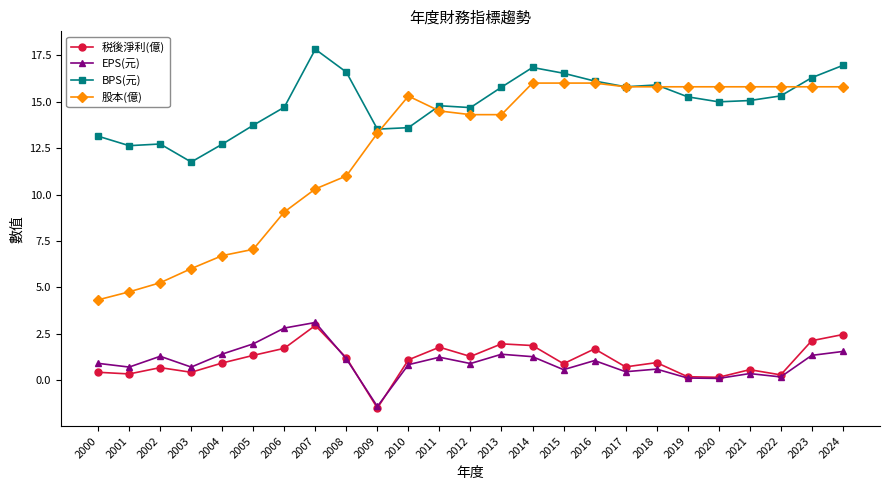

At how many categories does at least one series exceed 12?

24